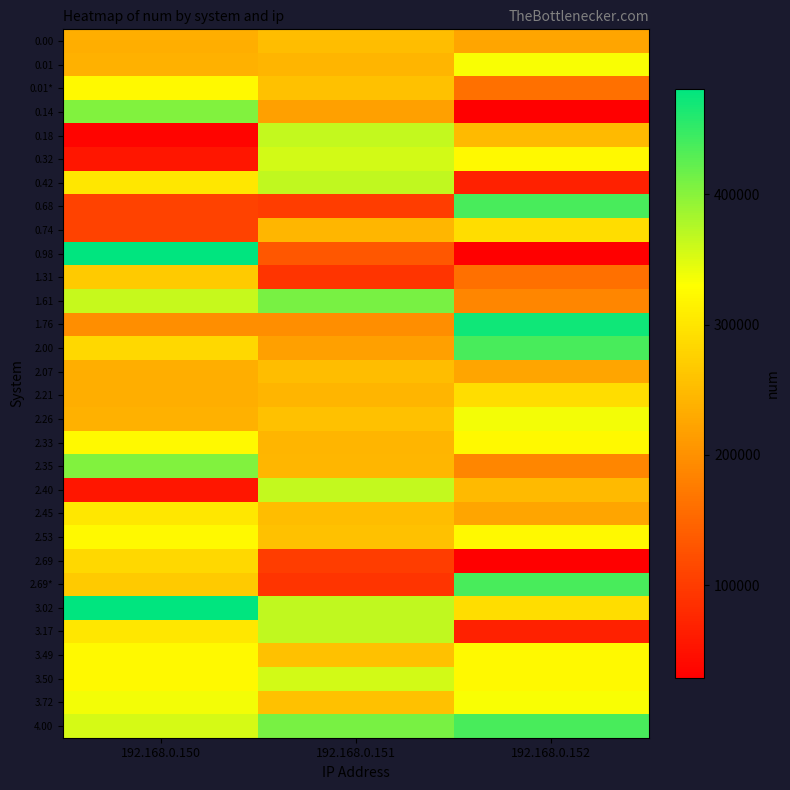

How many categories are shown in the chart?

3